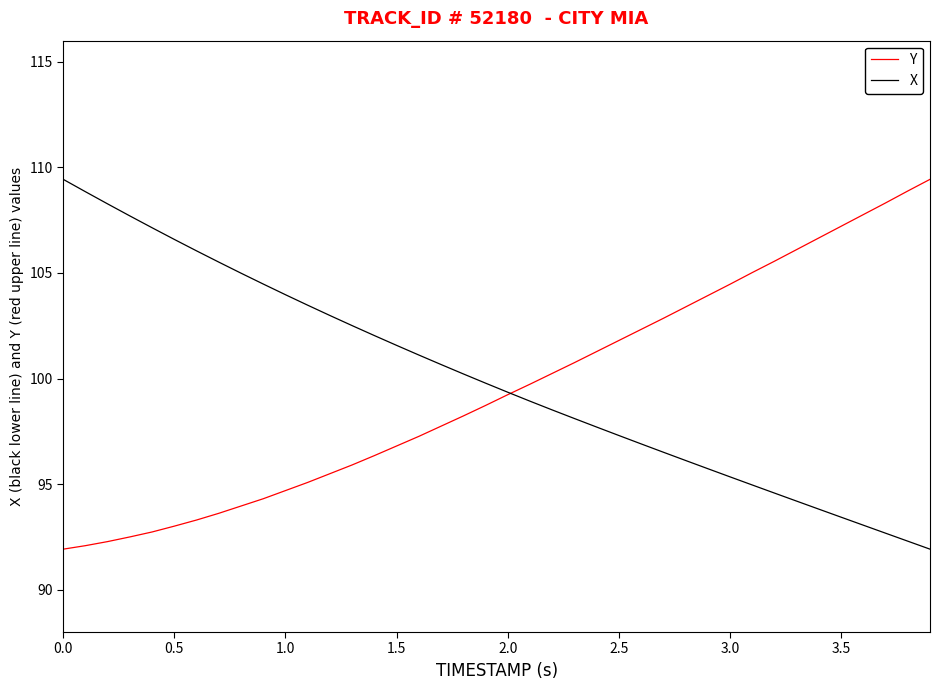

What is the minimum value shown in the chart?

91.9